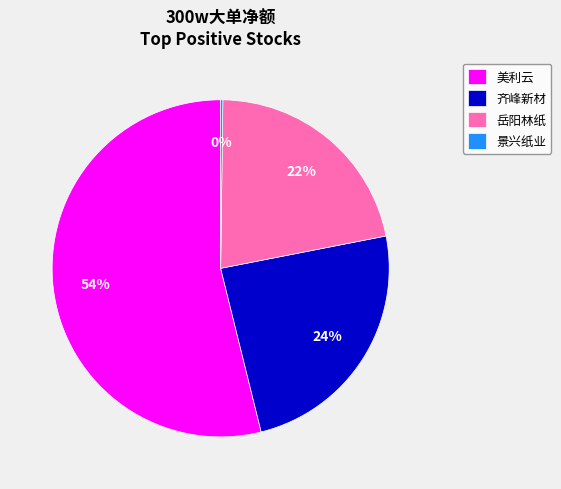

Which has a higher value, 美利云 or 岳阳林纸?

美利云